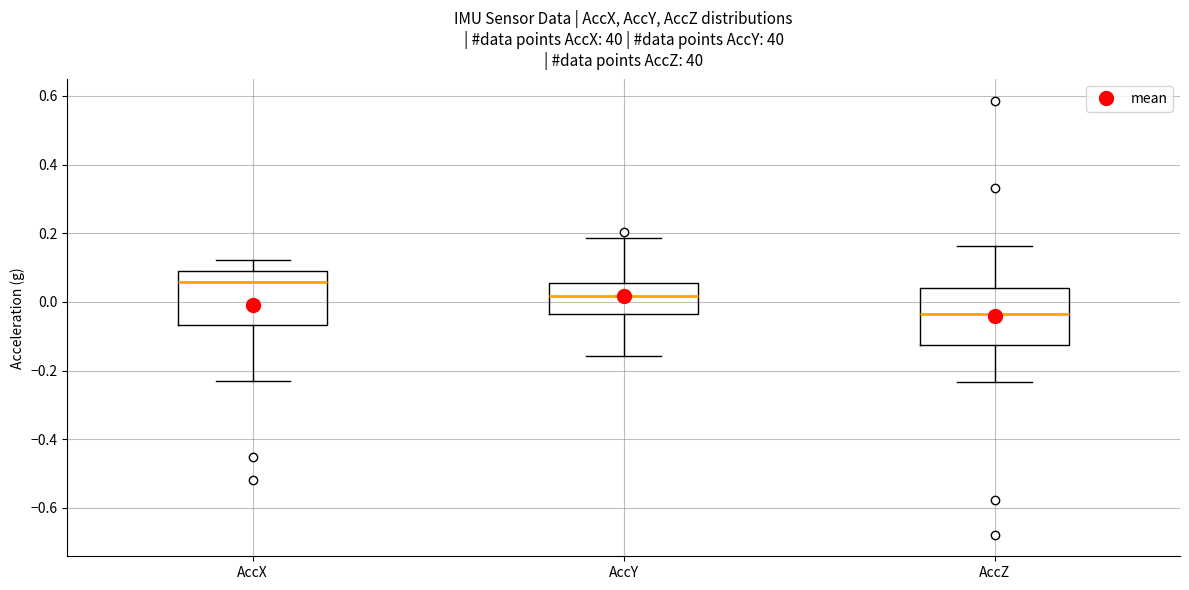

Reading left to right, read every box against the y-axis: the position of its median line, the range the box covers, and the ends of its whiskers. The values are not printed on the chart, so give them approximately, as read against the axis.

AccX: median 0.06, box -0.06 to 0.08, whiskers -0.24 to 0.12
AccY: median 0.02, box -0.04 to 0.06, whiskers -0.16 to 0.18
AccZ: median -0.04, box -0.12 to 0.04, whiskers -0.24 to 0.16